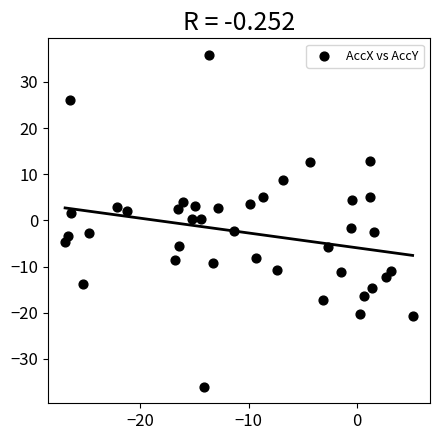

What is the range of Y values (max minus min)?

71.8